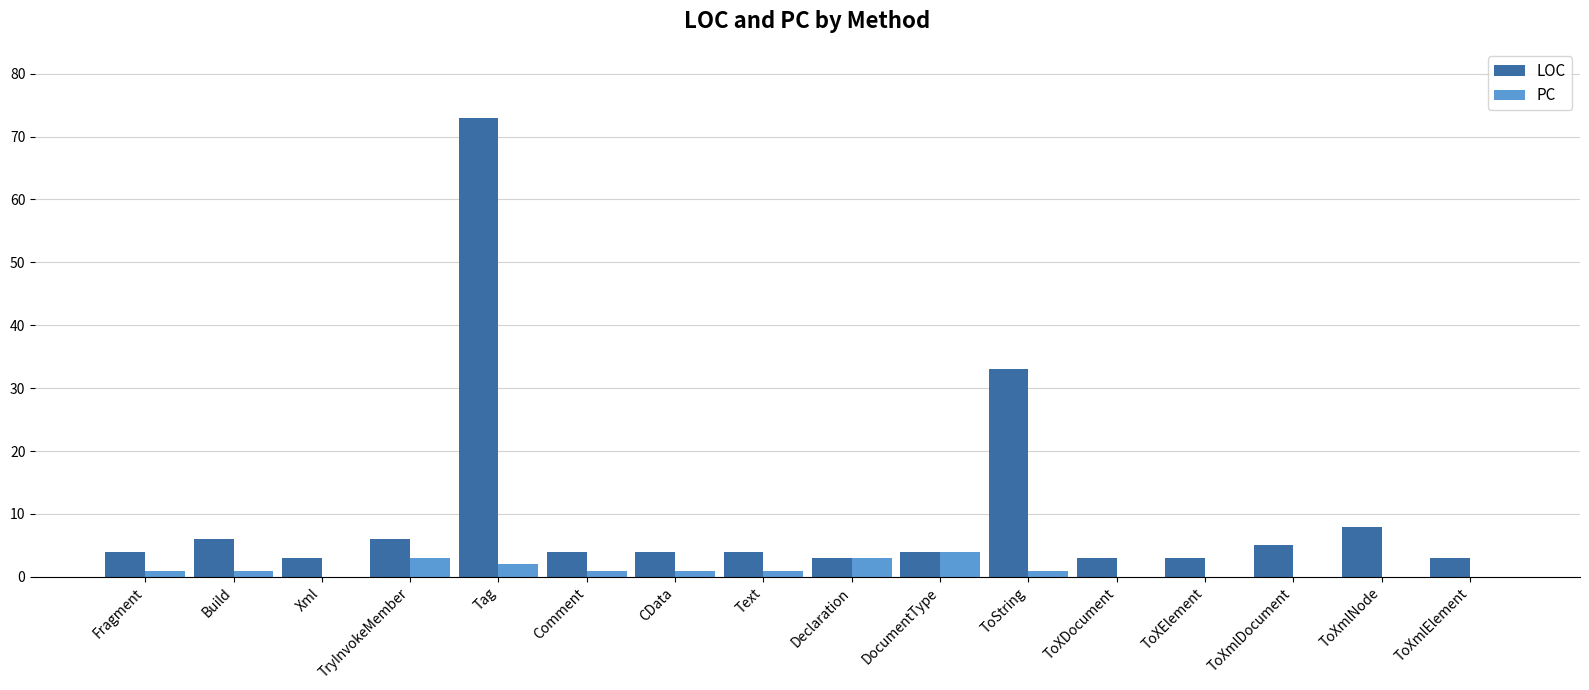

Between Tag and Text, which series saw the biggest shift?

LOC